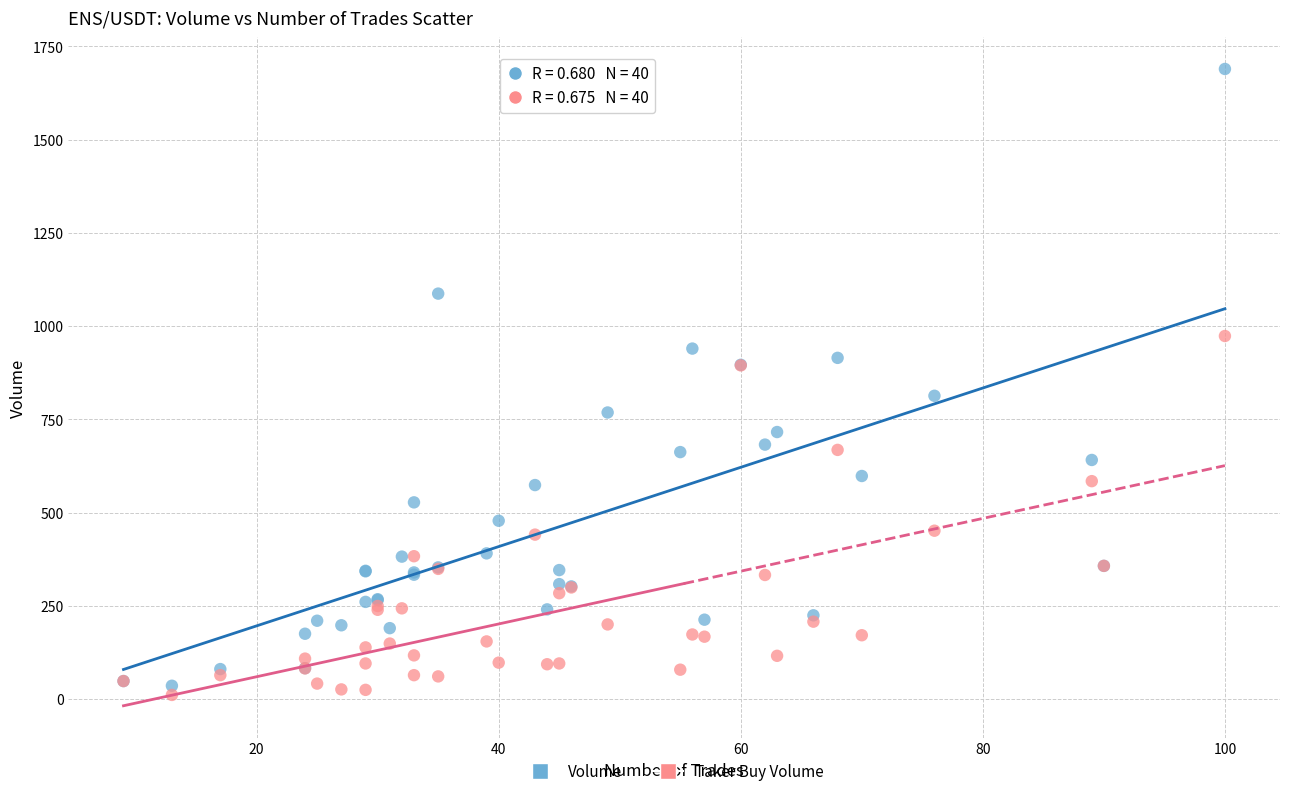

Which series reaches the maximum Y coordinate?

Volume